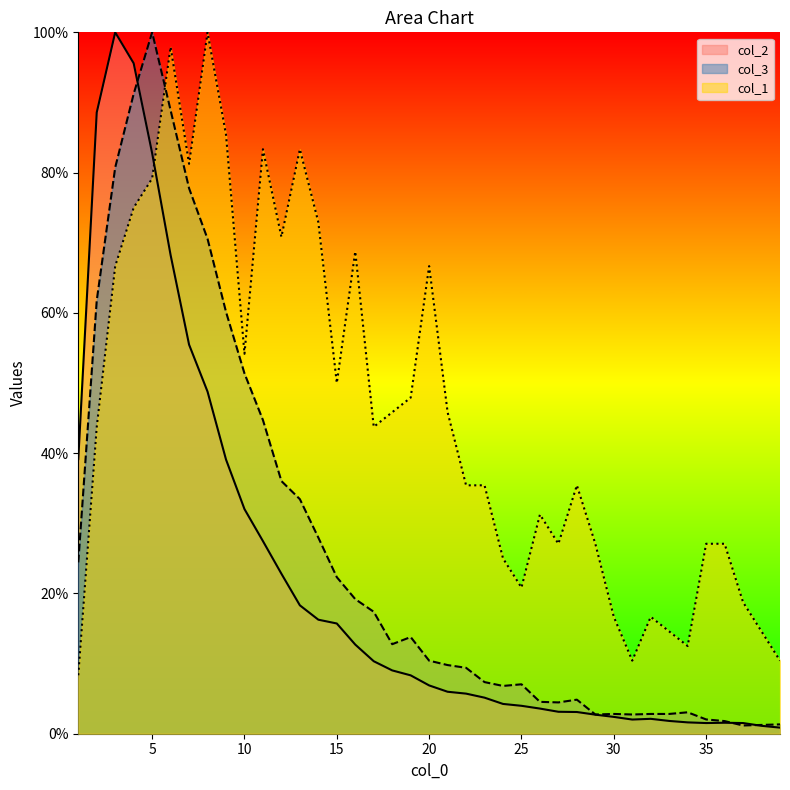

Reading right to left, transcribe all the data shown in this chart.

col_1: 39=10.4	38=14.6	37=18.8	36=27.1	35=27.1	34=12.5	33=14.6	32=16.7	31=10.4	30=16.7	29=27.1	28=35.4	27=27.1	26=31.2	25=20.8	24=25.0	23=35.4	22=35.4	21=45.8	20=66.7	19=47.9	18=45.8	17=43.8	16=68.8	15=50.0	14=72.9	13=83.3	12=70.8	11=83.3	10=54.2	9=85.4	8=100.0	7=81.2	6=97.9	5=79.2	4=75.0	3=66.7	2=43.8	1=8.3
col_2: 39=0.9	38=1.1	37=1.5	36=1.6	35=1.5	34=1.6	33=1.8	32=2.1	31=2.0	30=2.4	29=2.7	28=3.1	27=3.1	26=3.6	25=4.0	24=4.2	23=5.1	22=5.7	21=6.0	20=6.9	19=8.3	18=9.0	17=10.3	16=12.7	15=15.7	14=16.3	13=18.3	12=22.8	11=27.5	10=32.0	9=39.1	8=48.8	7=55.5	6=68.2	5=82.8	4=95.6	3=100.0	2=88.6	1=39.2
col_3: 39=1.3	38=1.3	37=1.2	36=1.8	35=2.0	34=3.1	33=2.8	32=2.8	31=2.7	30=2.8	29=2.7	28=4.9	27=4.5	26=4.5	25=7.0	24=6.8	23=7.4	22=9.4	21=9.8	20=10.4	19=13.8	18=12.8	17=17.4	16=19.2	15=22.3	14=28.0	13=33.4	12=36.0	11=44.7	10=51.4	9=60.1	8=70.6	7=77.8	6=88.9	5=100.0	4=91.2	3=80.7	2=61.8	1=24.4